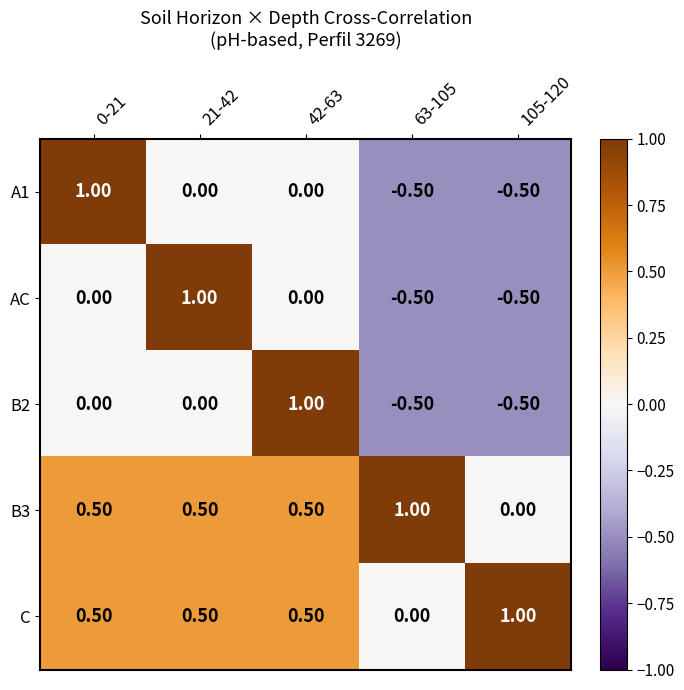

At how many categories does at least one series exceed 0?

5